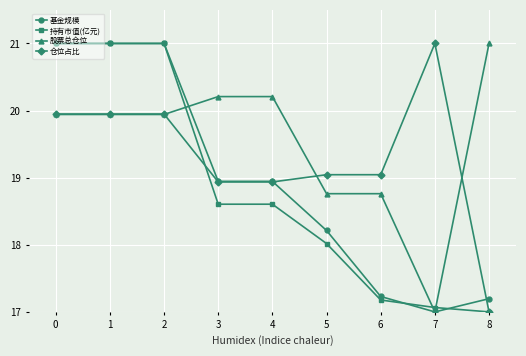

What is the value of the 持有市值(亿元) point at the 9th from the left?

17.0